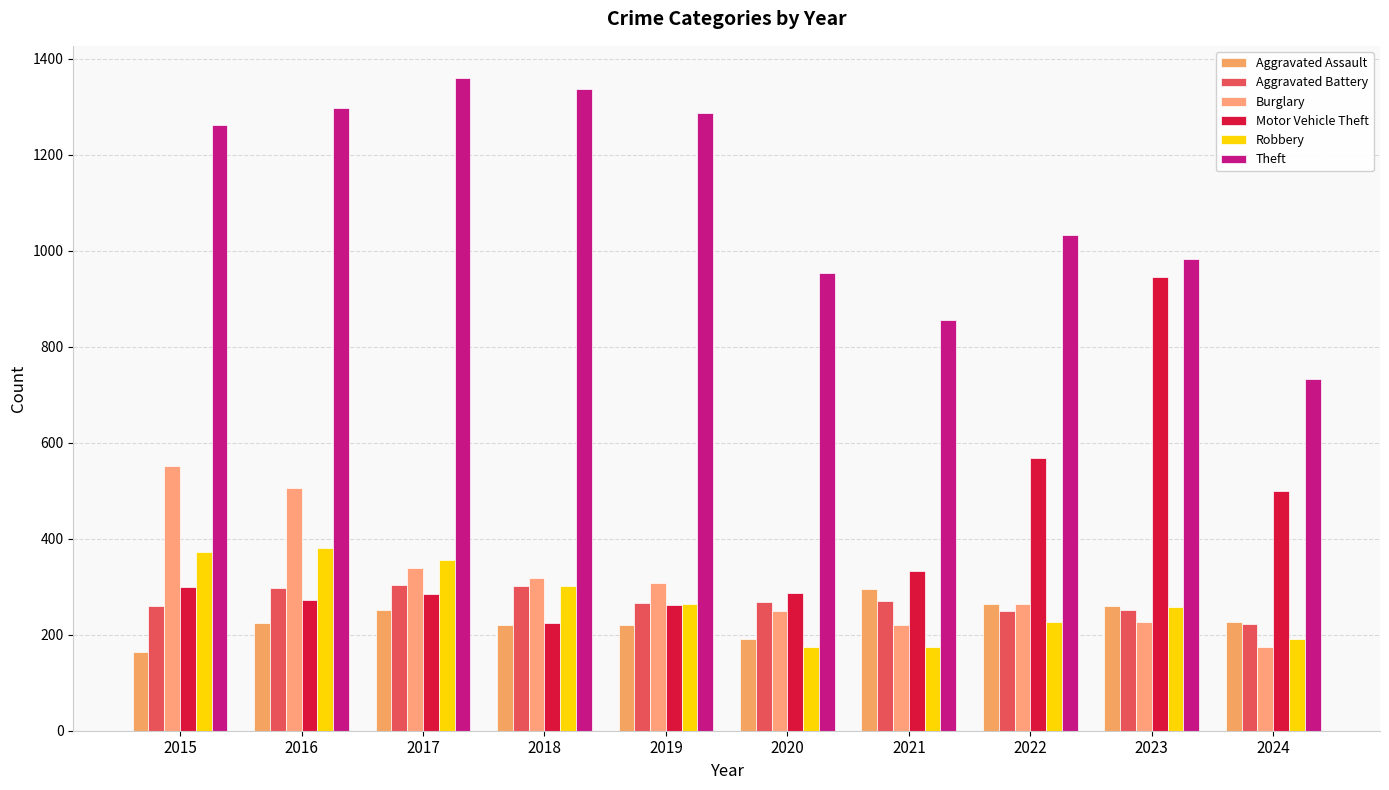

How many values in the Burglary series are below 308?

5